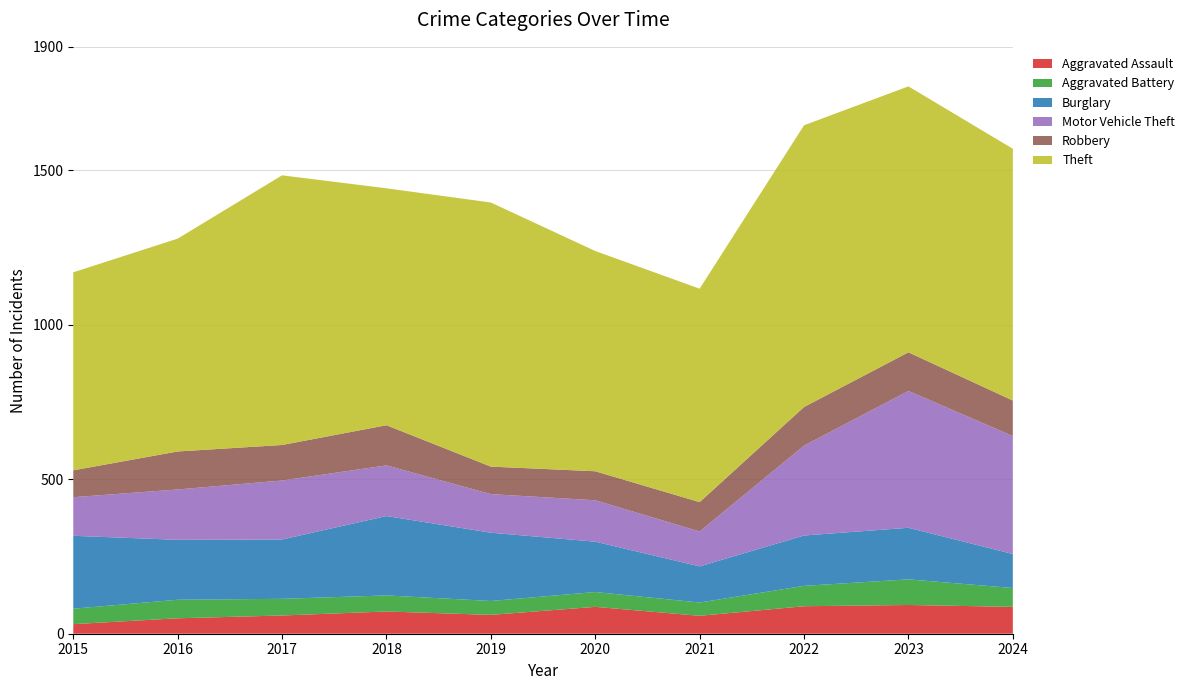

Reading right to left, extract all data points from this chart.

Aggravated Assault: 2024=87	2023=93	2022=89	2021=58	2020=87	2019=61	2018=72	2017=59	2016=50	2015=31
Aggravated Battery: 2024=61	2023=83	2022=66	2021=43	2020=48	2019=45	2018=52	2017=54	2016=60	2015=50
Burglary: 2024=110	2023=167	2022=163	2021=117	2020=163	2019=221	2018=257	2017=192	2016=194	2015=236
Motor Vehicle Theft: 2024=382	2023=443	2022=291	2021=113	2020=134	2019=125	2018=164	2017=191	2016=163	2015=125
Robbery: 2024=115	2023=125	2022=125	2021=95	2020=94	2019=89	2018=130	2017=115	2016=123	2015=87
Theft: 2024=815	2023=861	2022=912	2021=691	2020=713	2019=855	2018=767	2017=873	2016=689	2015=641